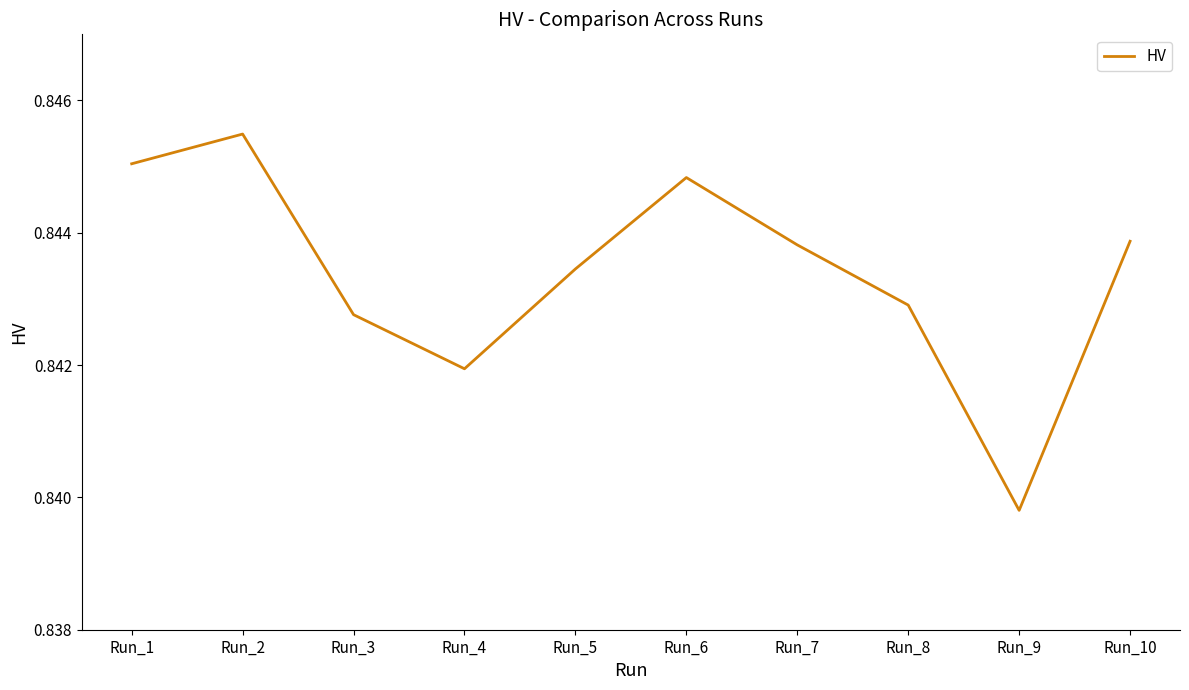

The chart shows a value of 0.2 at Run_6. True or false?

False